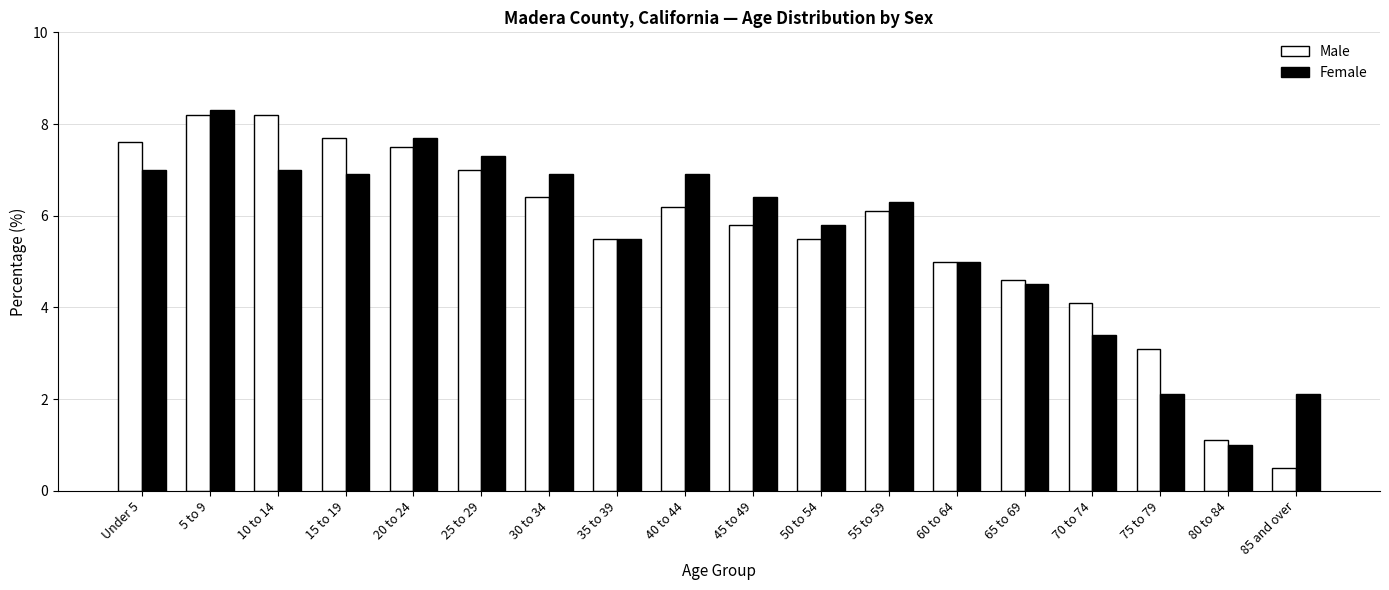

At which category is the sum across all series the highest?

5 to 9